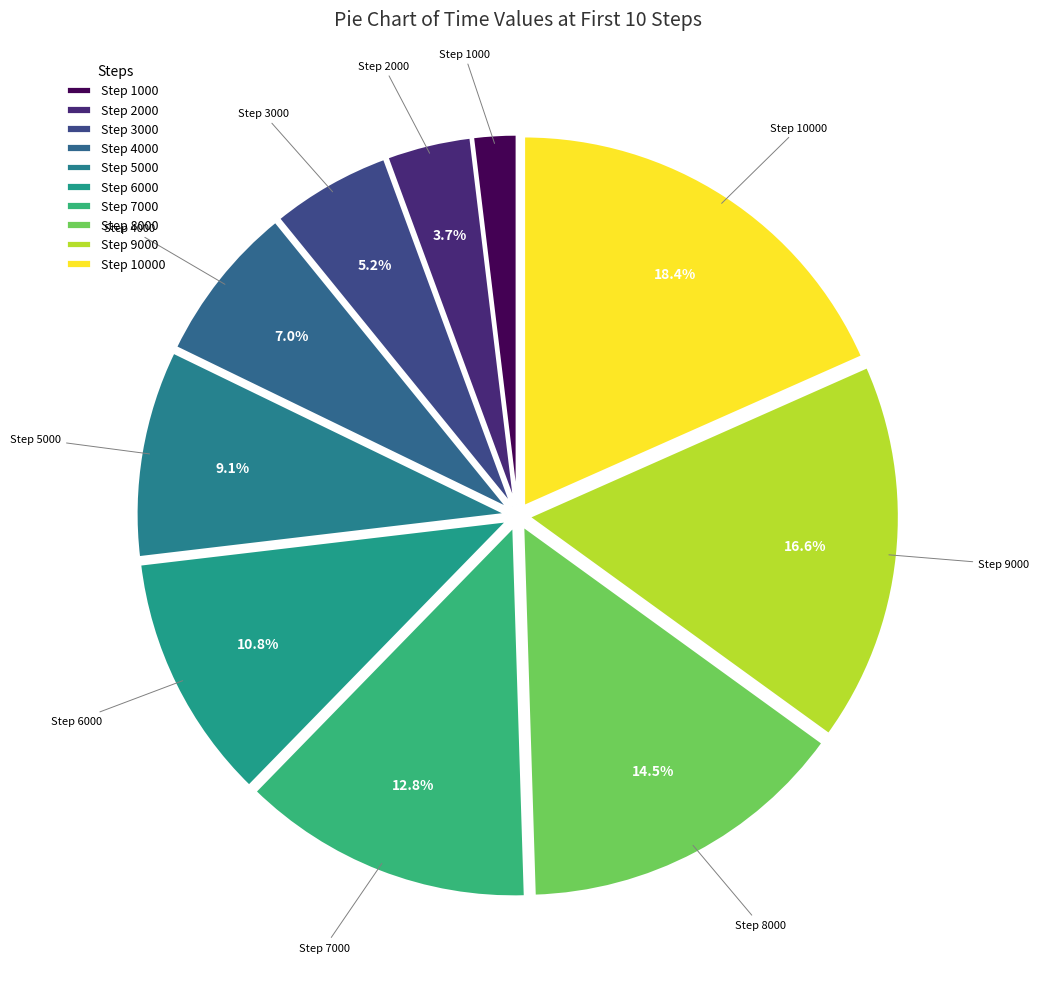

Rank the categories by value from highest to lowest.

Step 10000, Step 9000, Step 8000, Step 7000, Step 6000, Step 5000, Step 4000, Step 3000, Step 2000, Step 1000